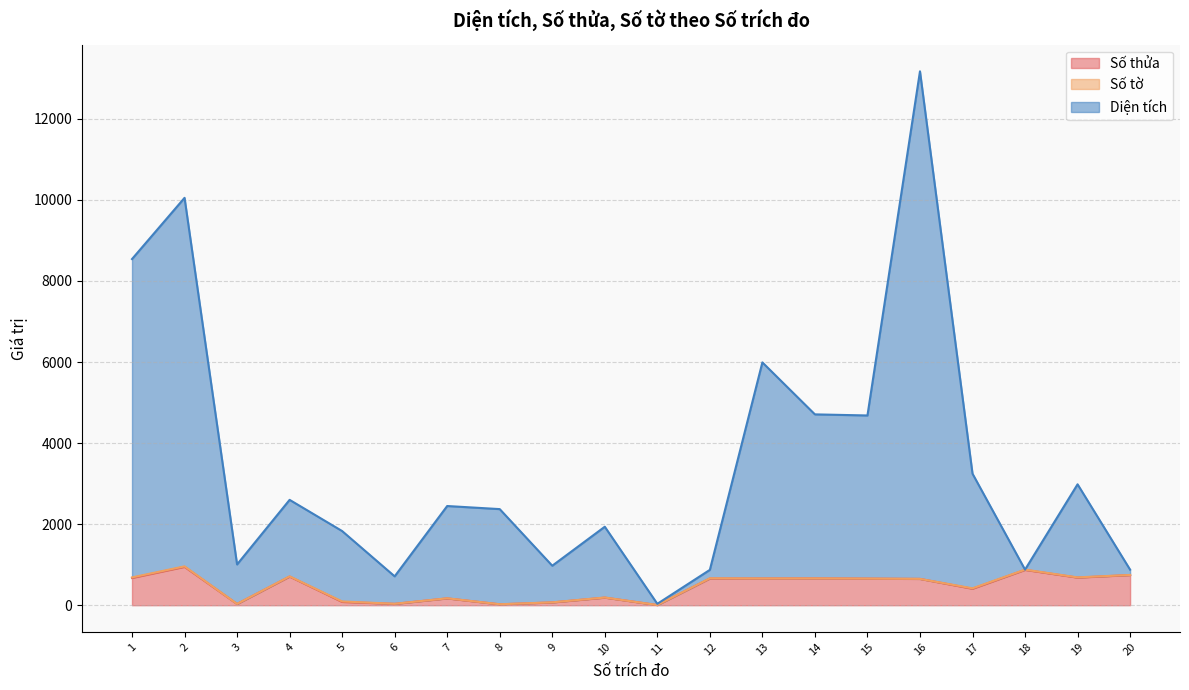

At which category does the chart reach its minimum across all series?

11